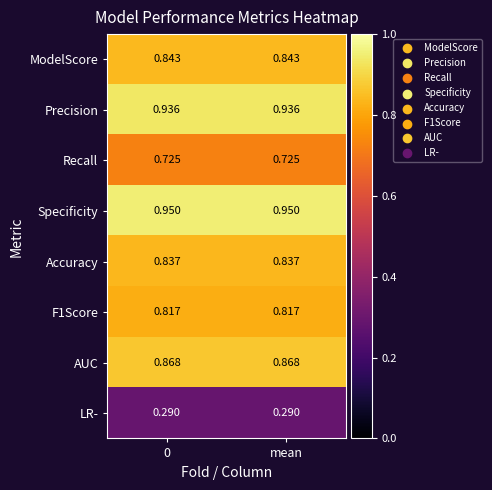

At how many categories does at least one series exceed 0?

2